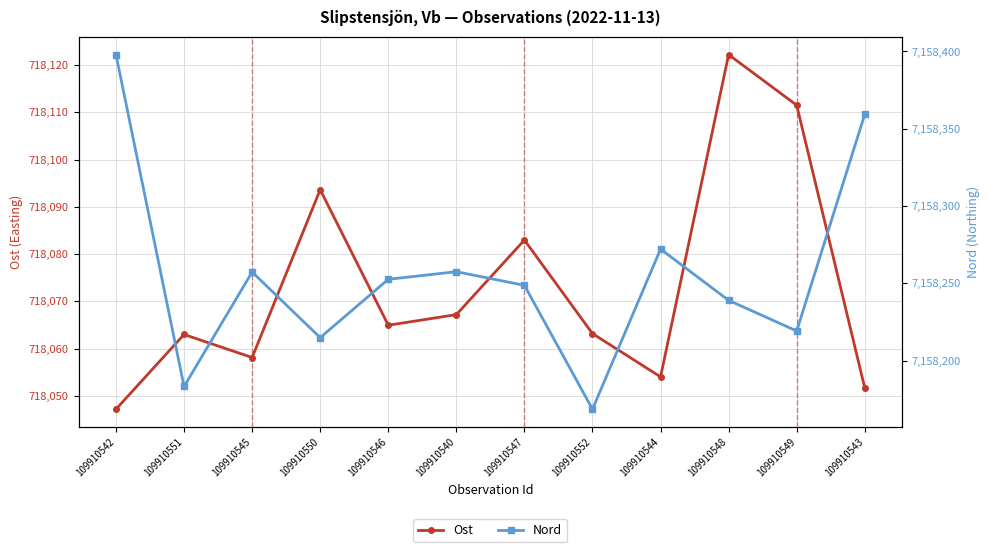

The value of Nord at 109910545 is 7158257.2. True or false?

True